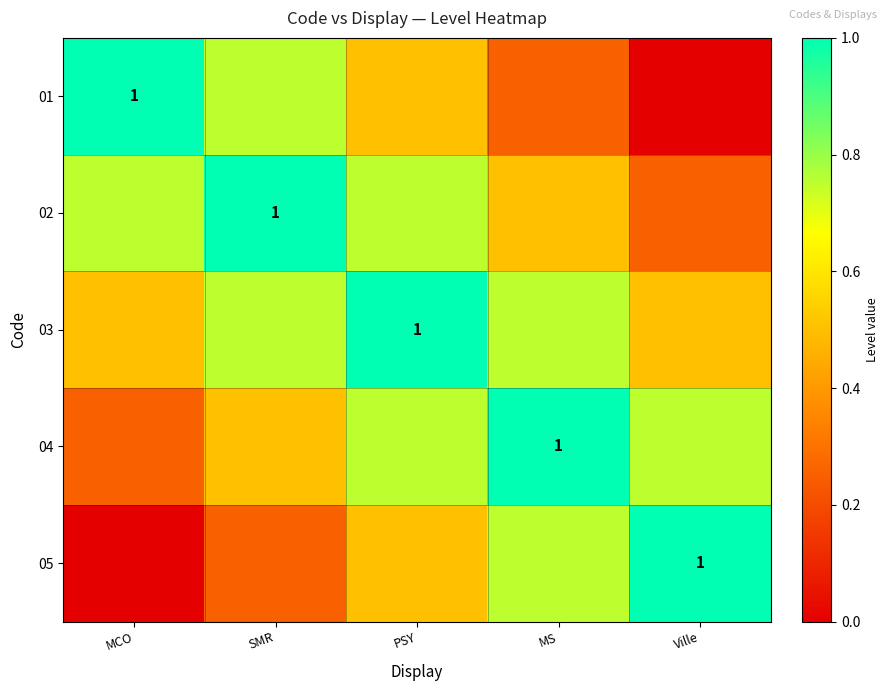

What is the difference between the maximum and minimum values in the 05 series?

1.0